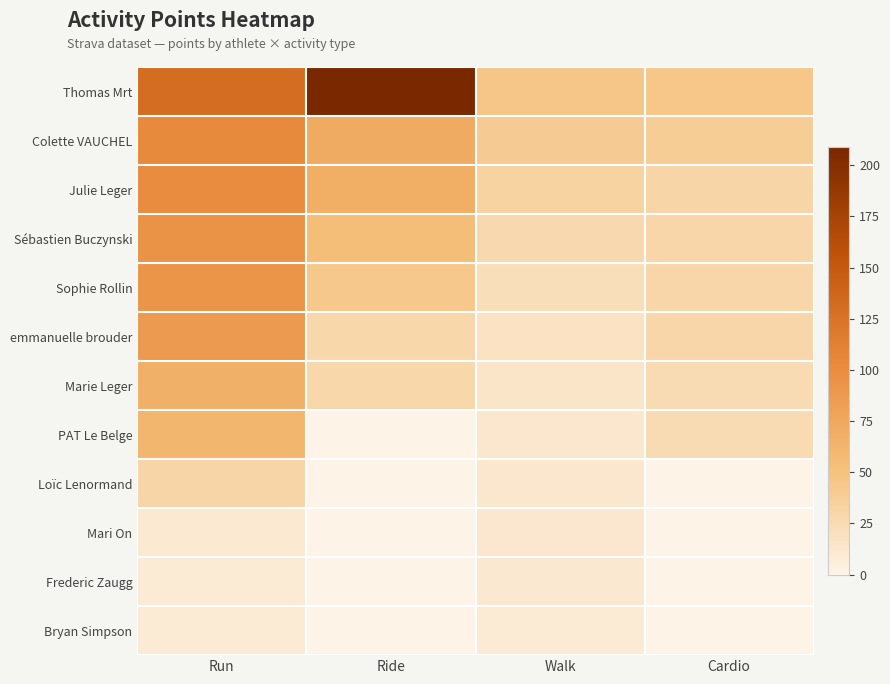

Which label corresponds to the largest value in the chart?

Ride